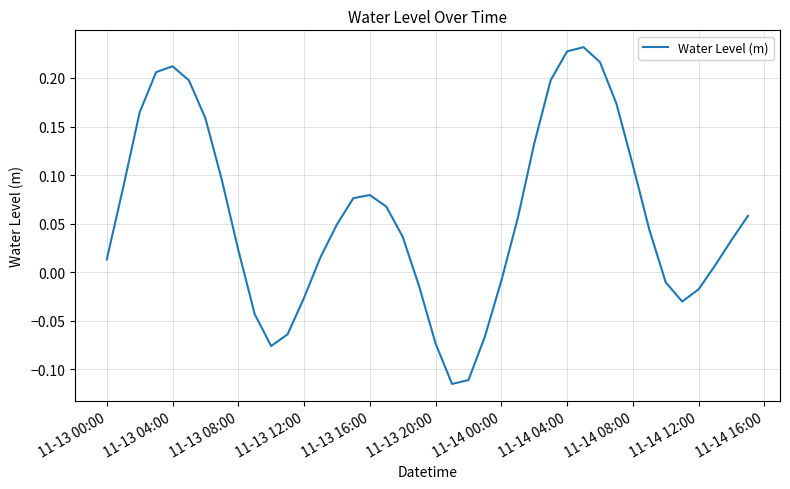

How many categories are shown in the chart?

40